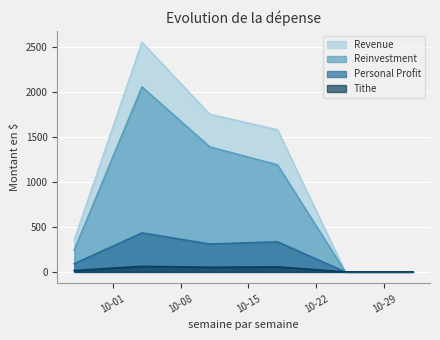

Is it true that Revenue equals -1678.6 at 2024-11-01?

False